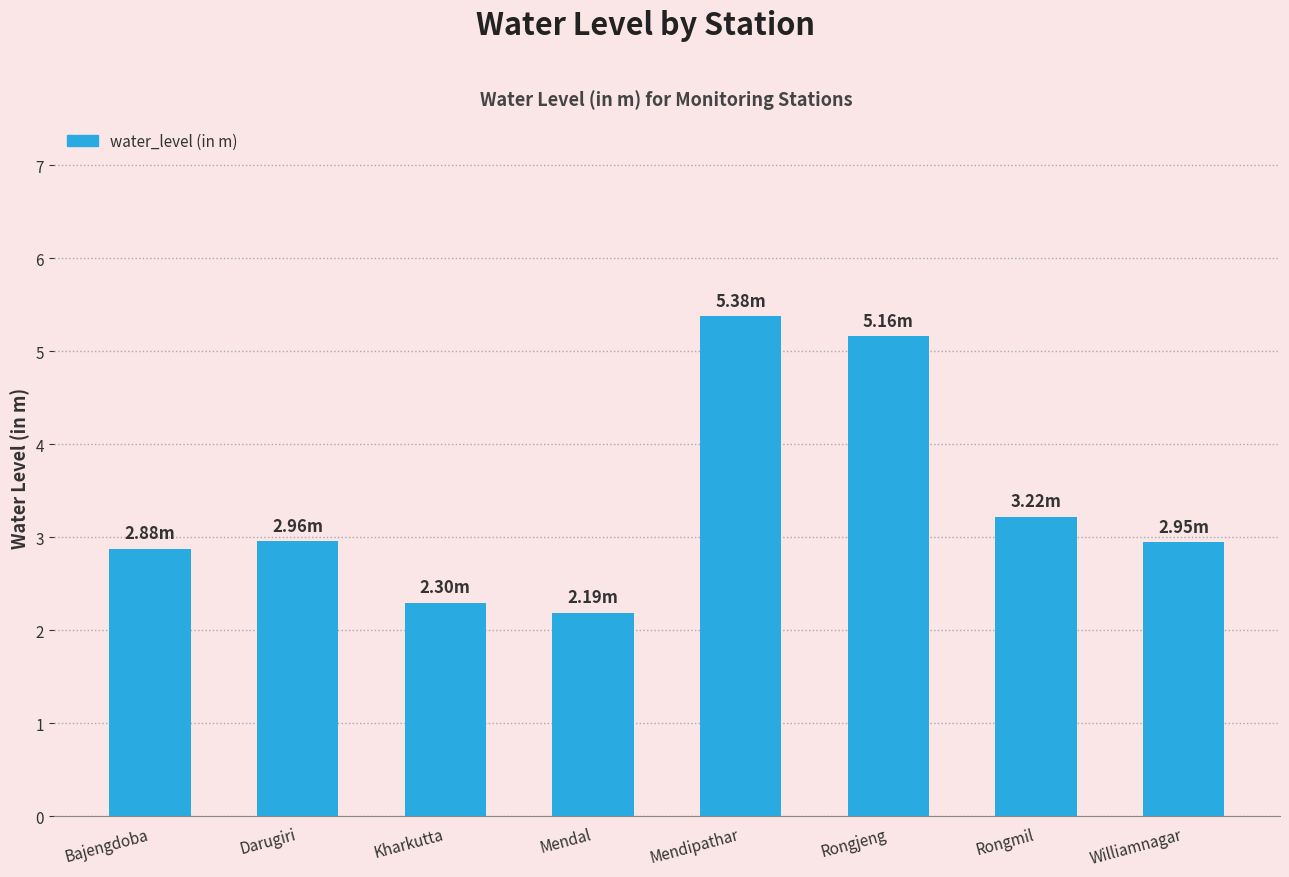

What is the label of the 2nd bar from the right?

Rongmil